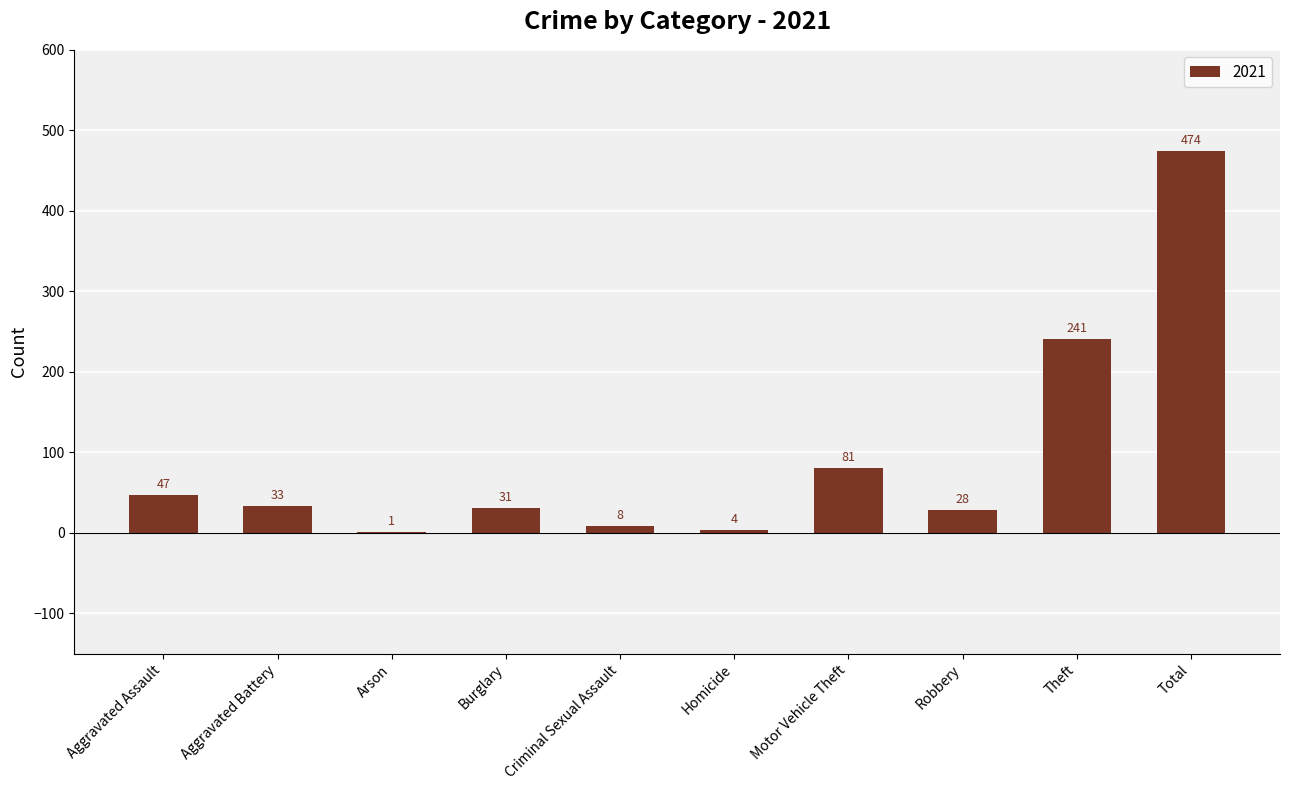

What is the sum of the values at Robbery and Arson?

29